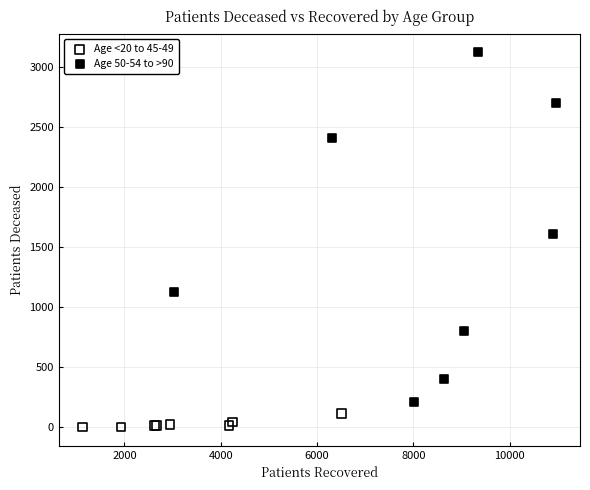

Which series contains the highest Y value?

Age 50-54 to >90